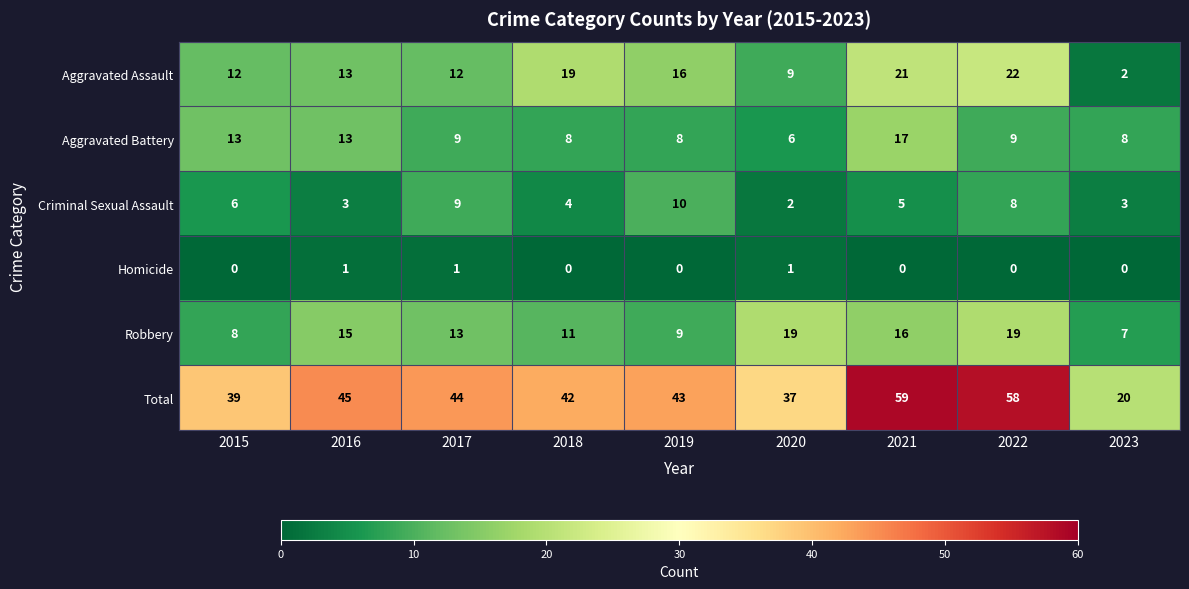

The value of Aggravated Assault at 2018 is 27. True or false?

False